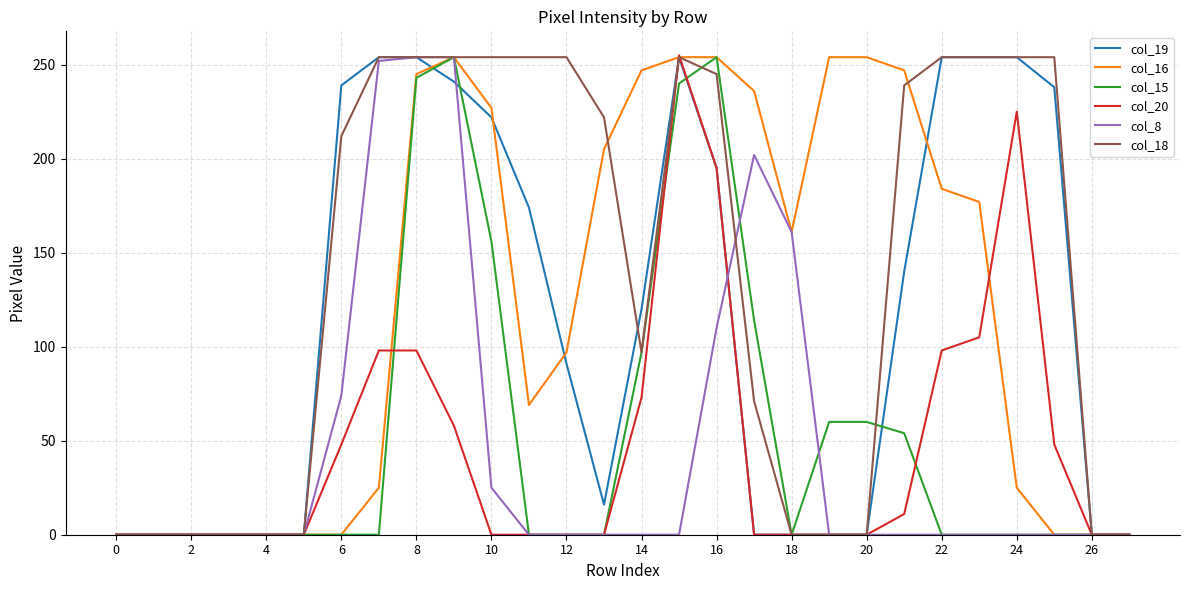

What is the average value of the col_16 series?

122